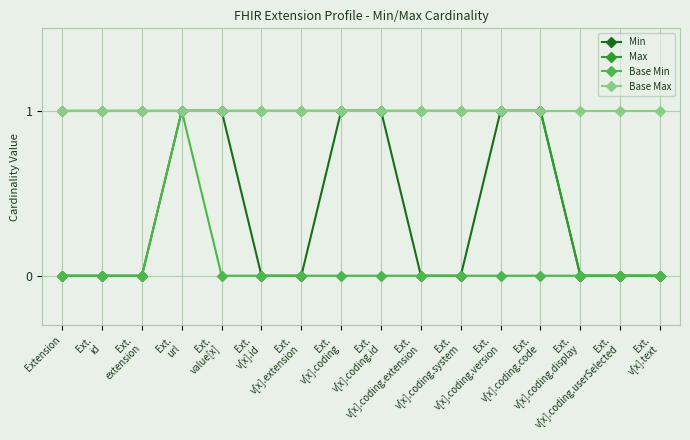

List the series in order of their overall mean, highest first.

Base Max, Max, Min, Base Min